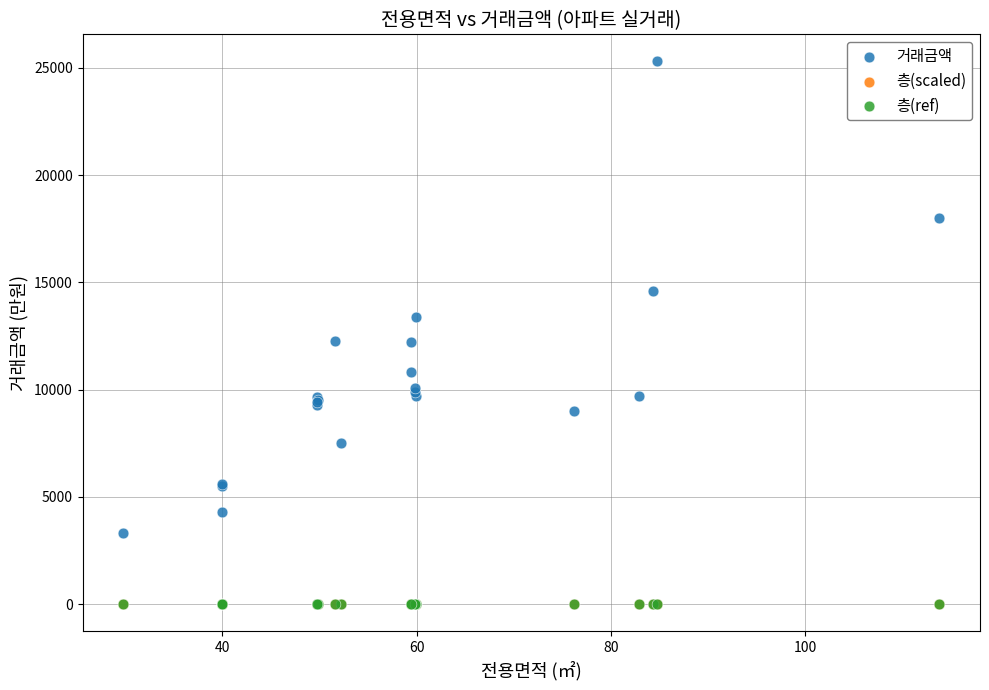

Which series contains the highest Y value?

거래금액